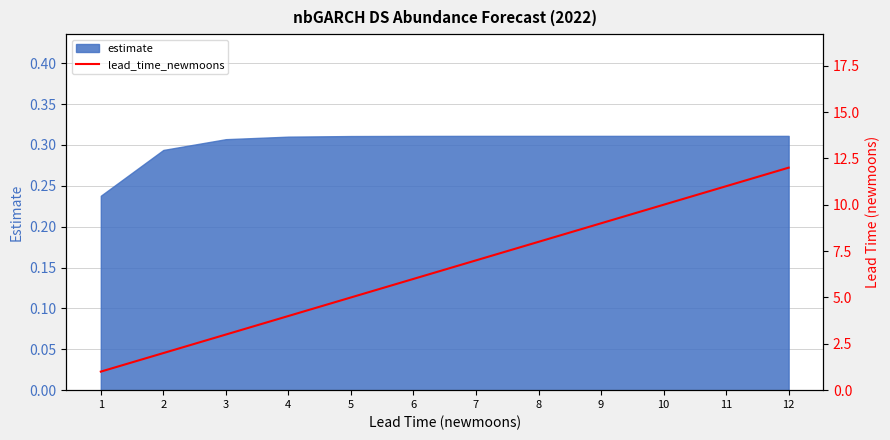

True or false: the data has more than 0 interior local peaks.

False